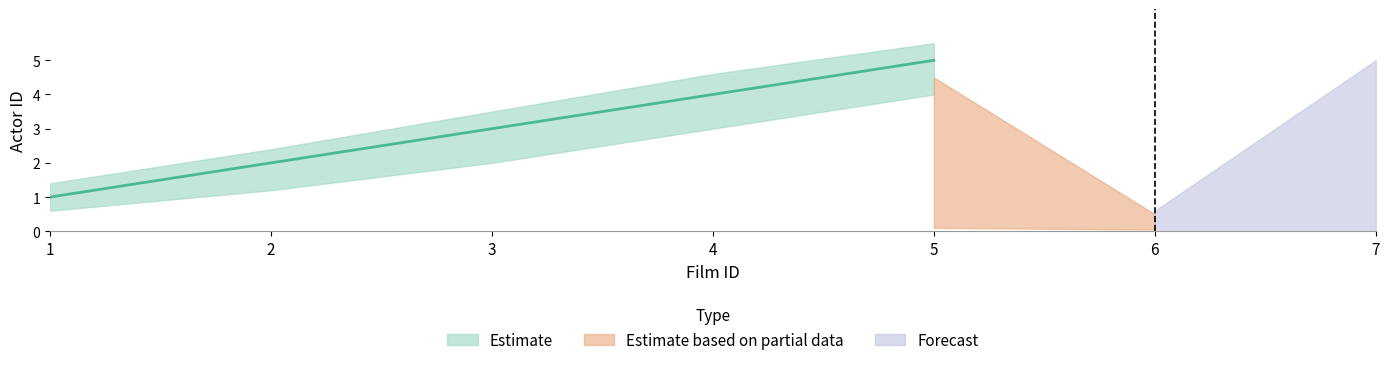

Approximately how many times larger is the value at 4 compared to 2?

2.0